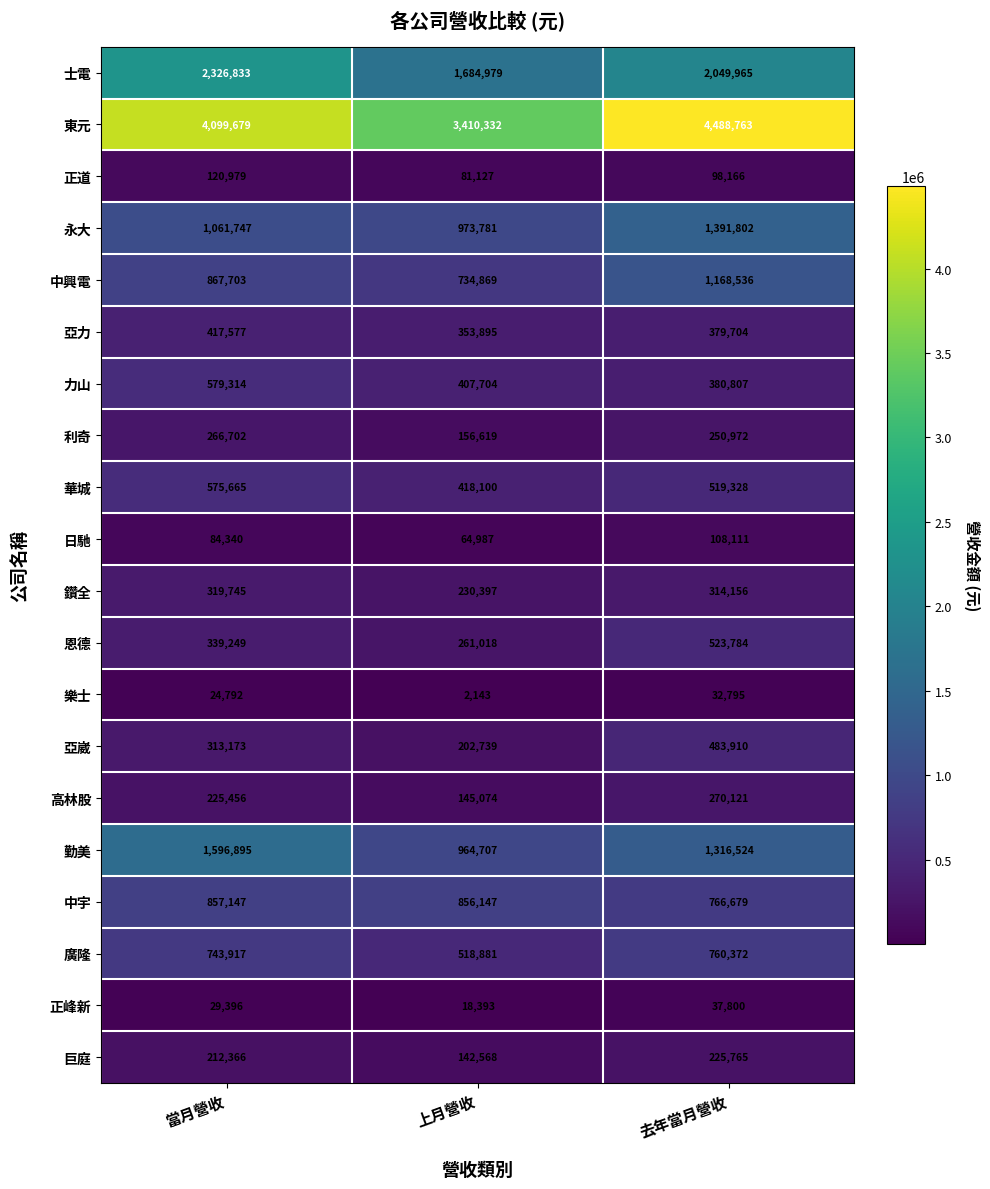

How many distinct data groups are displayed?

20